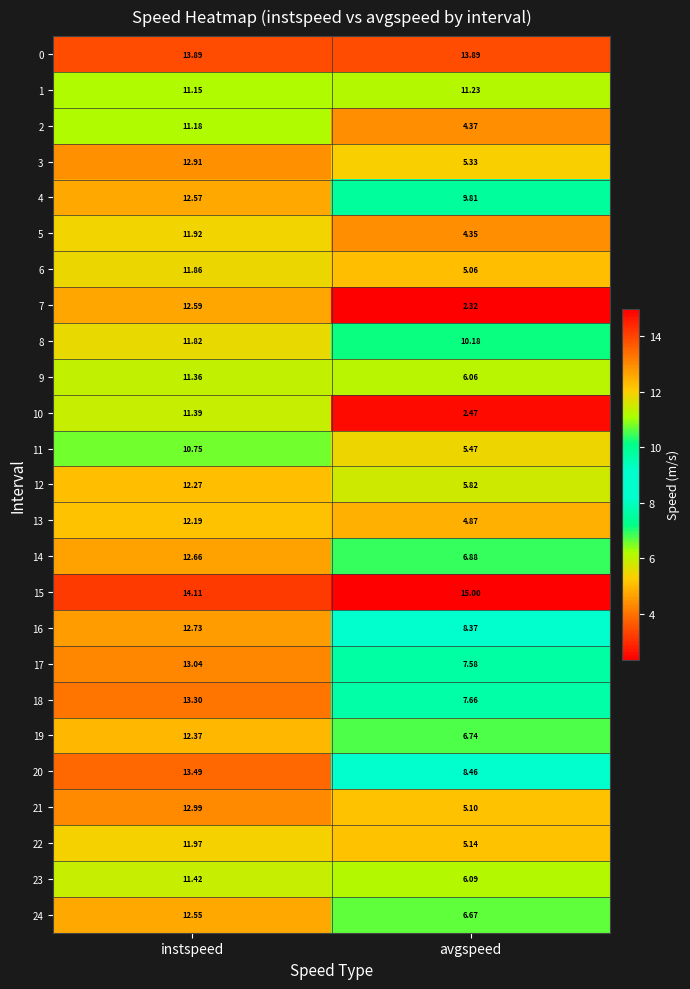

At which category does the chart reach its peak across all series?

avgspeed